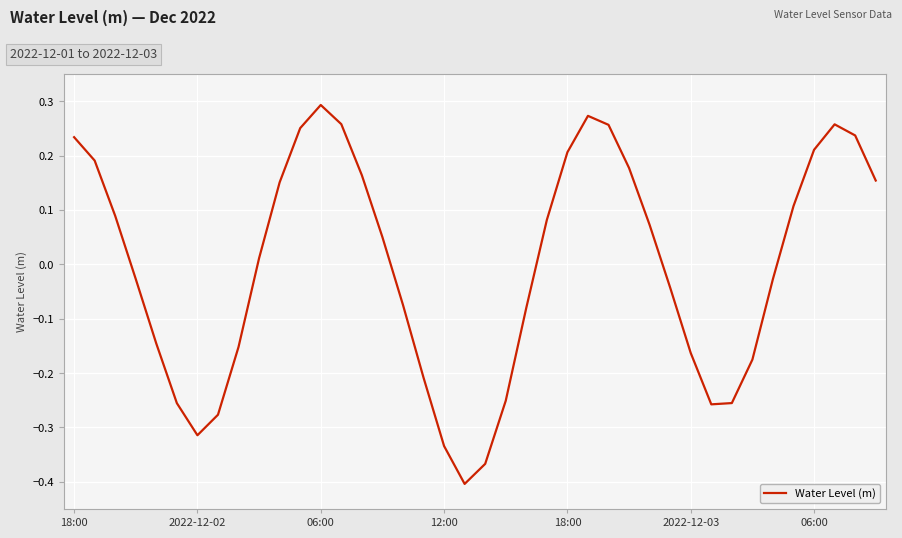

What is the difference between the maximum and minimum values?

0.7